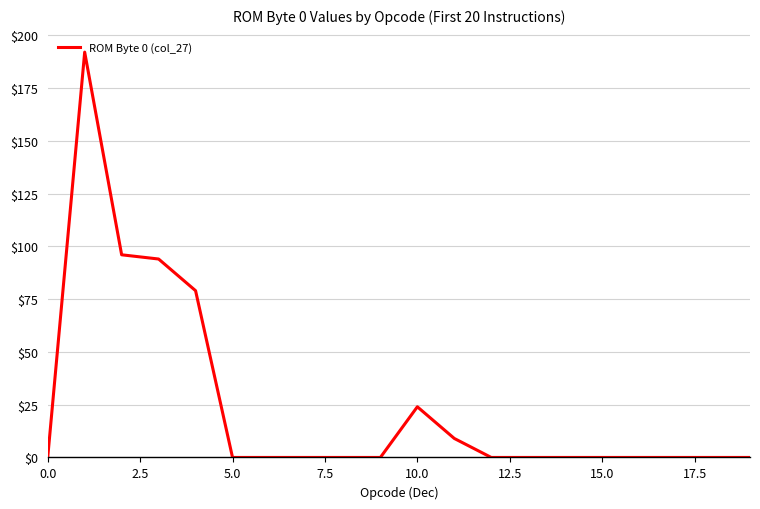

What is the difference between the maximum and minimum values?

192